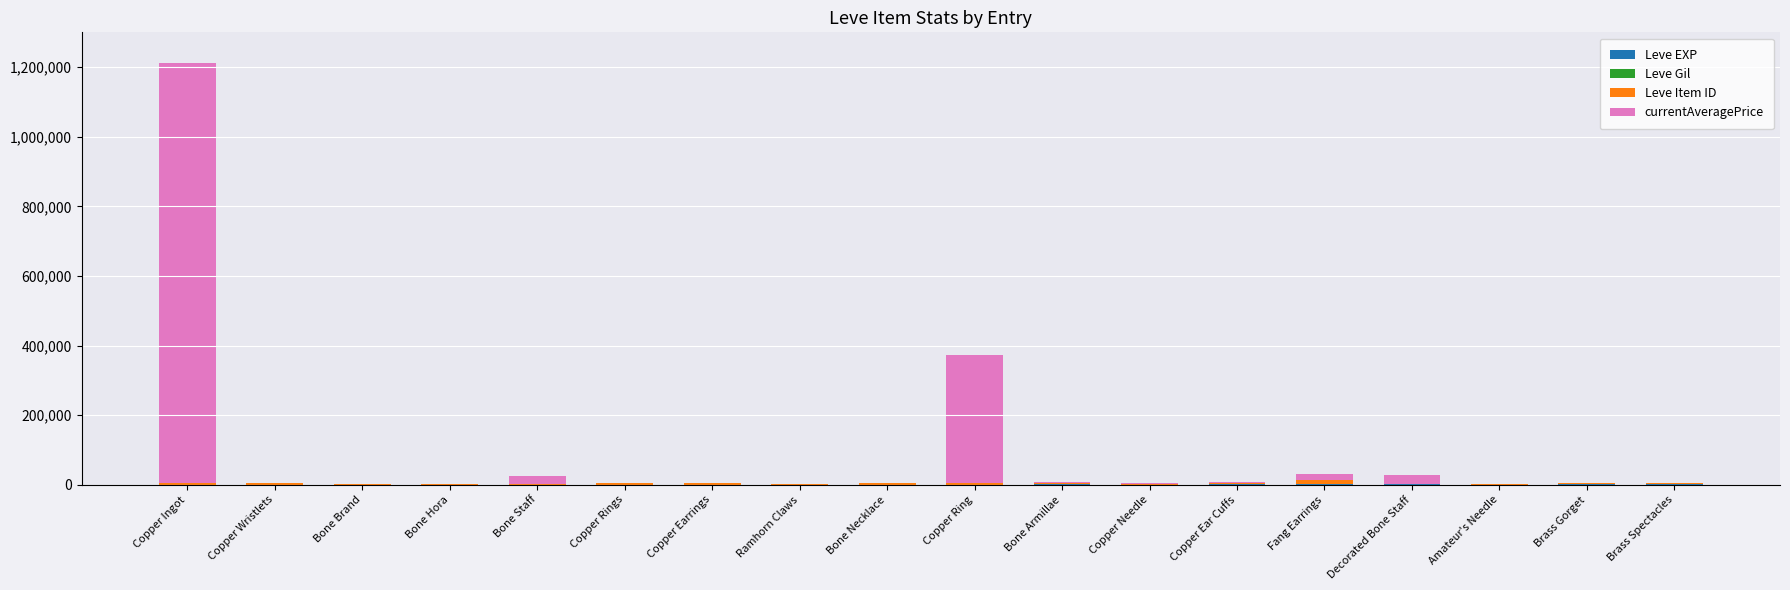

At which category is the sum across all series the highest?

Copper Ingot